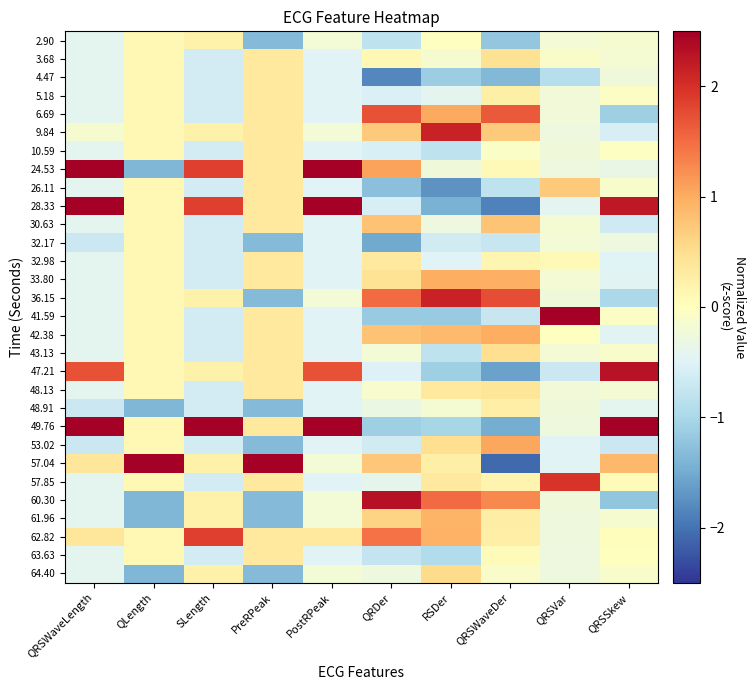

Which has a higher value, QRSWaveLength or PreRPeak?

QRSWaveLength